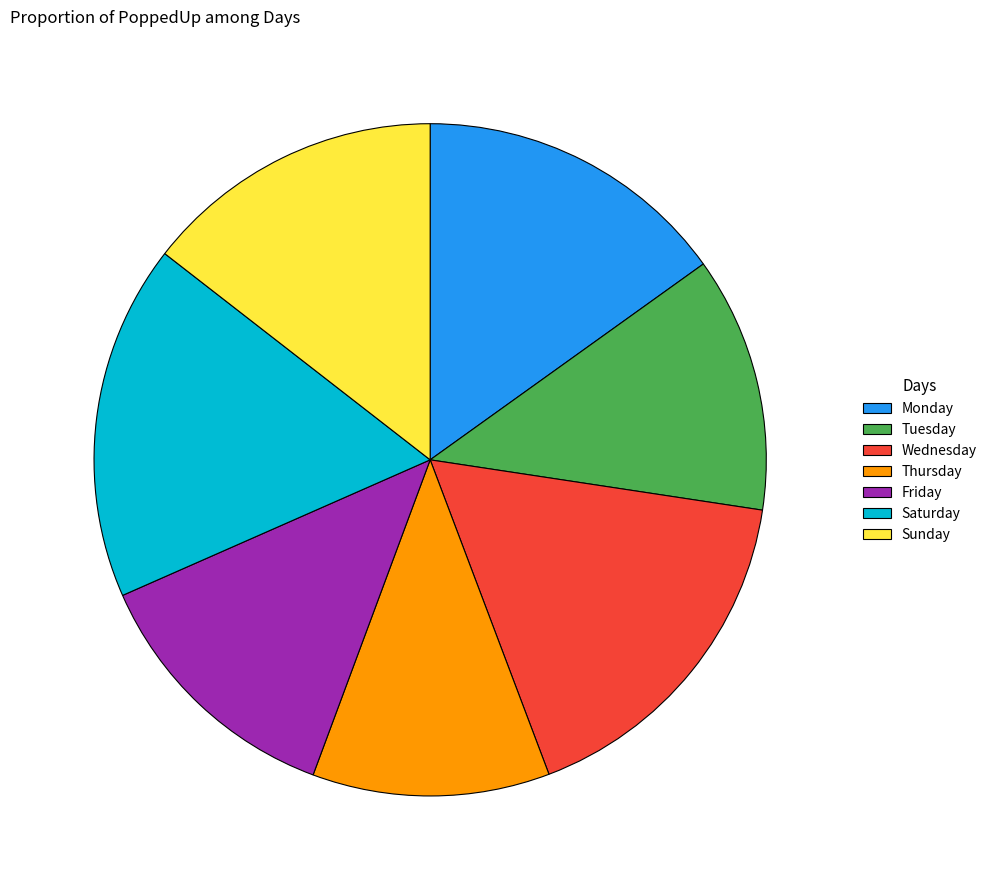

How many segments does this pie chart have?

7